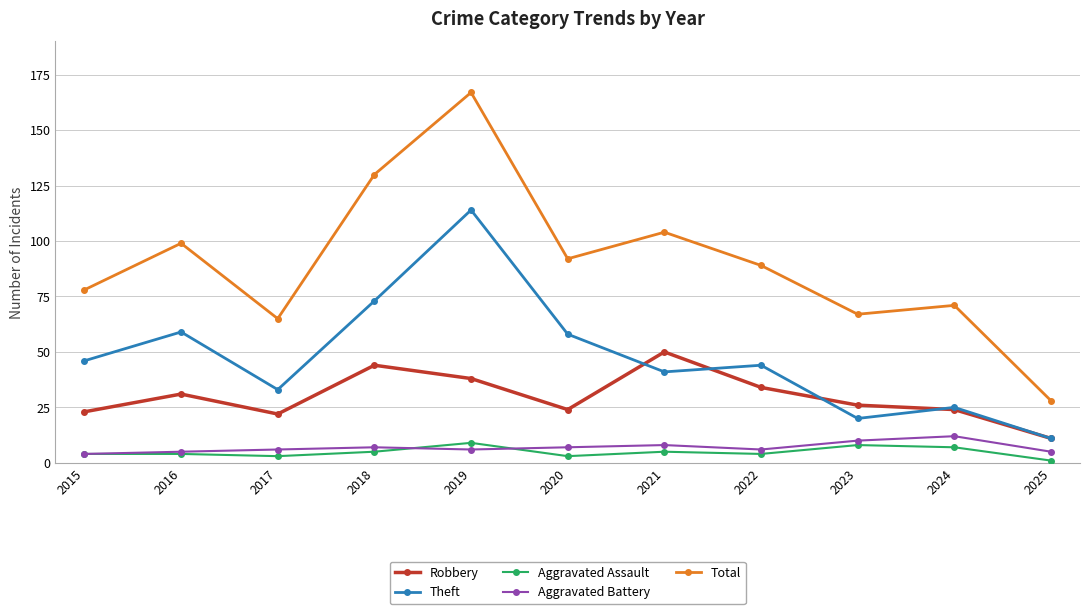

True or false: Aggravated Battery and Robbery cross at least once.

False